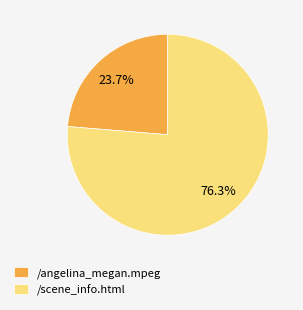

Is it true that /angelina_megan.mpeg is 29% of the pie?

False